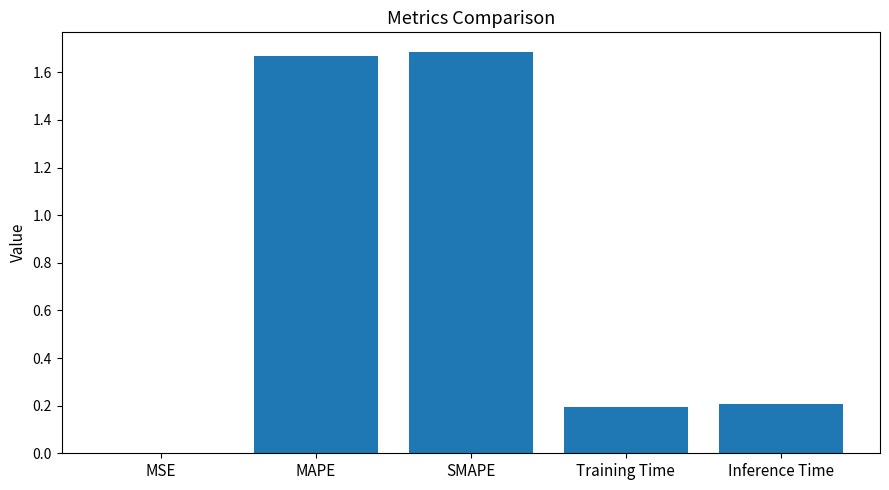

What is the sum of all values?

3.8